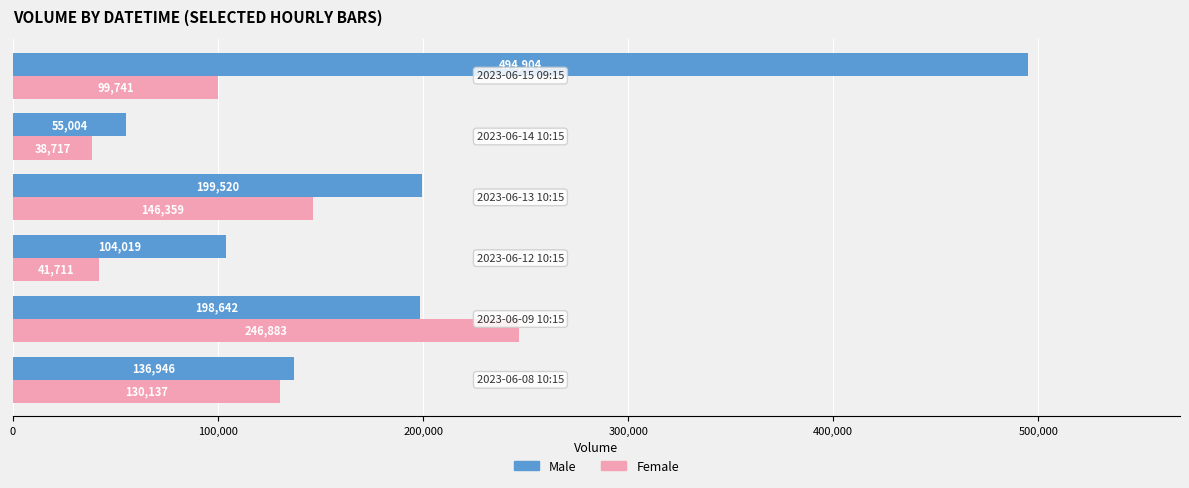

How many values in the Female series are below 130137?

3